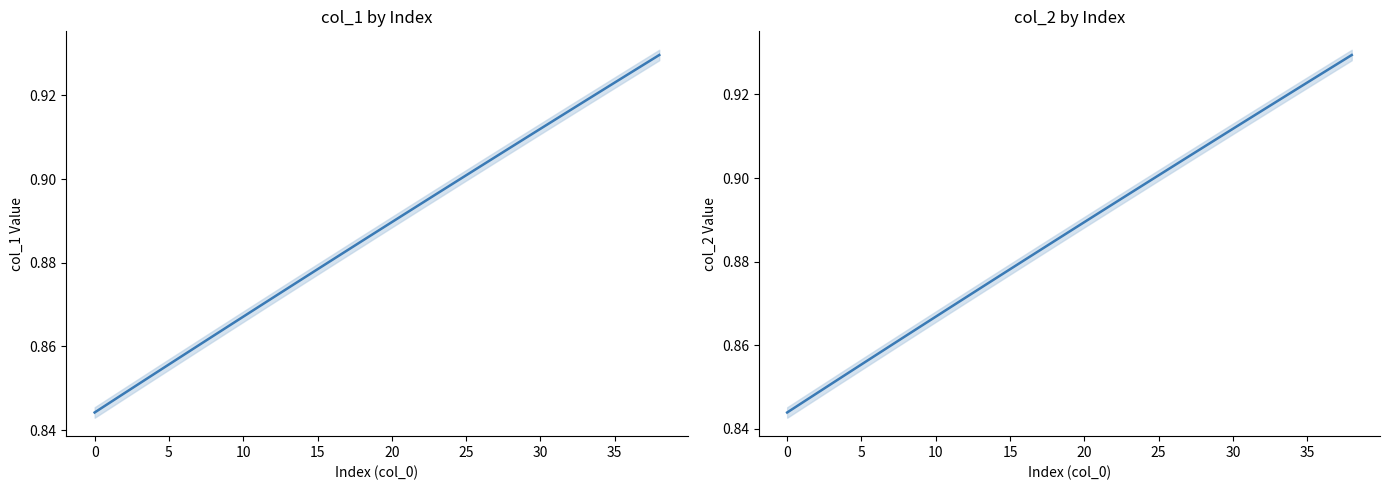

The value of col_2 at 30 is 0.2. True or false?

False